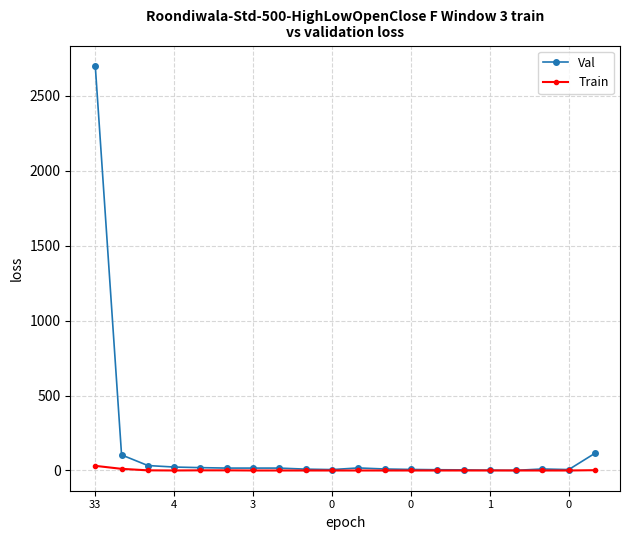

What is the maximum value shown in the chart?

2701